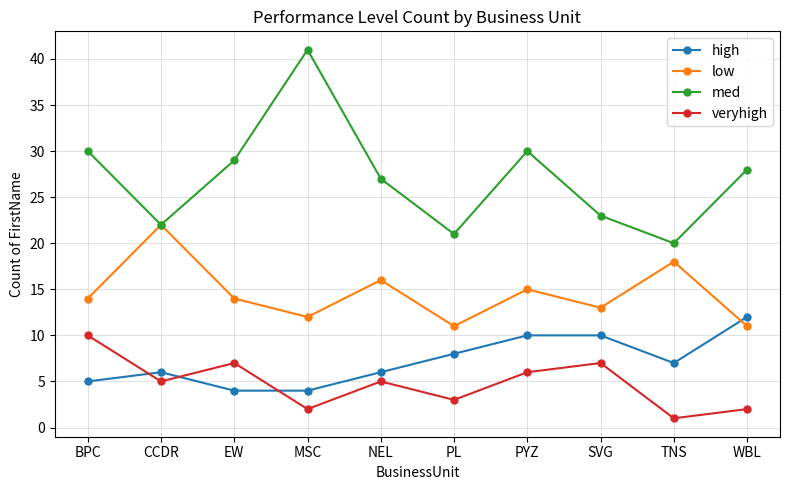

The value of med at CCDR is 22. True or false?

True